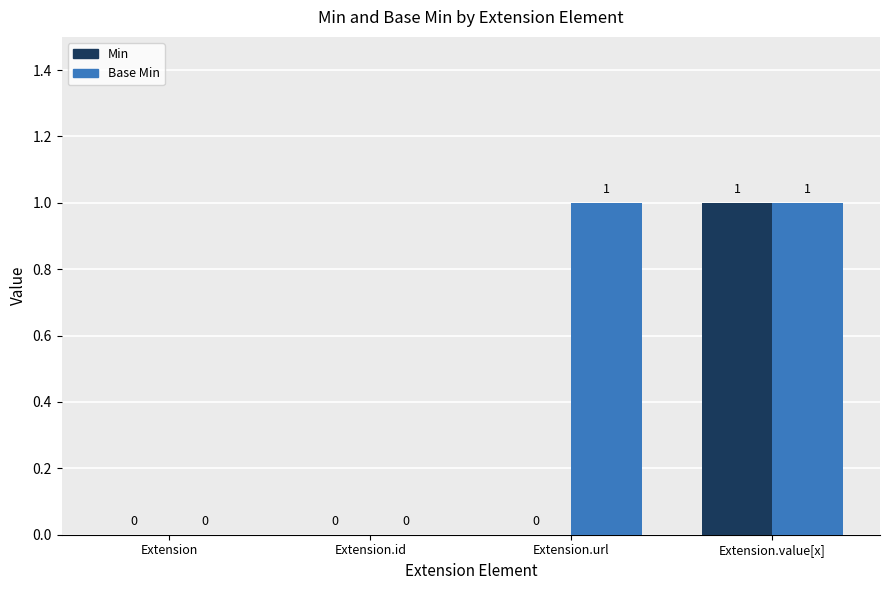

Reading right to left, transcribe all the data shown in this chart.

Min: 1	0	0	0
Base Min: 1	1	0	0